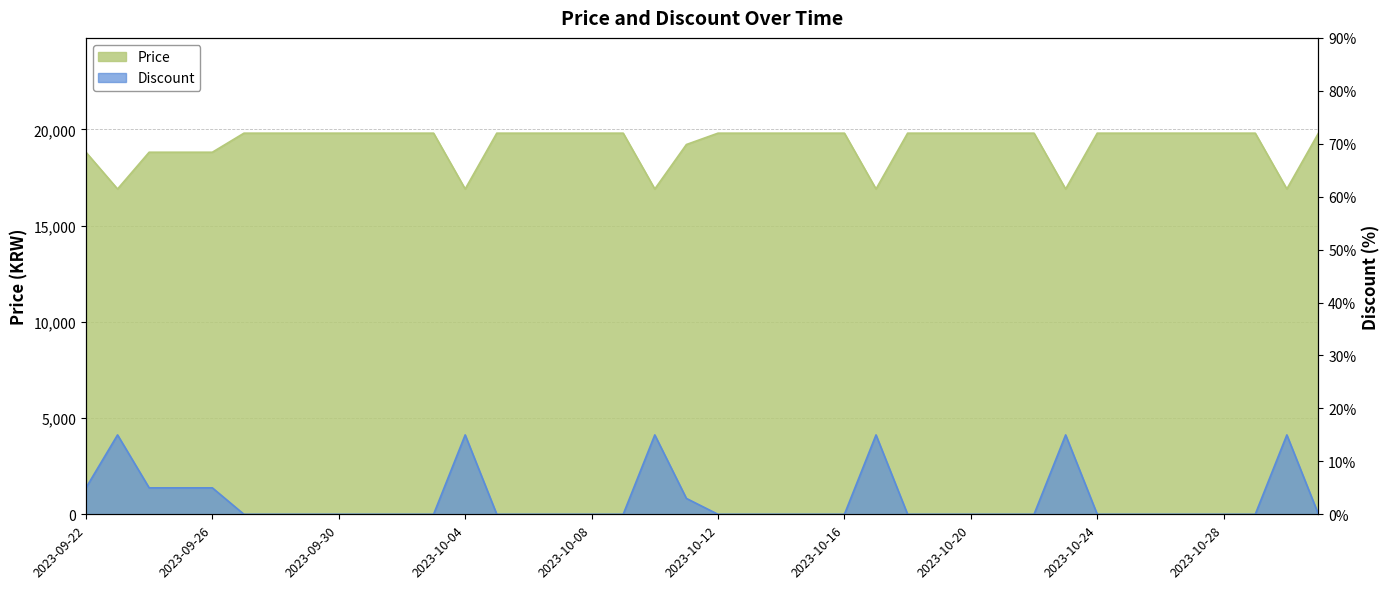

What is the label of the 38th point from the right?

2023-09-24